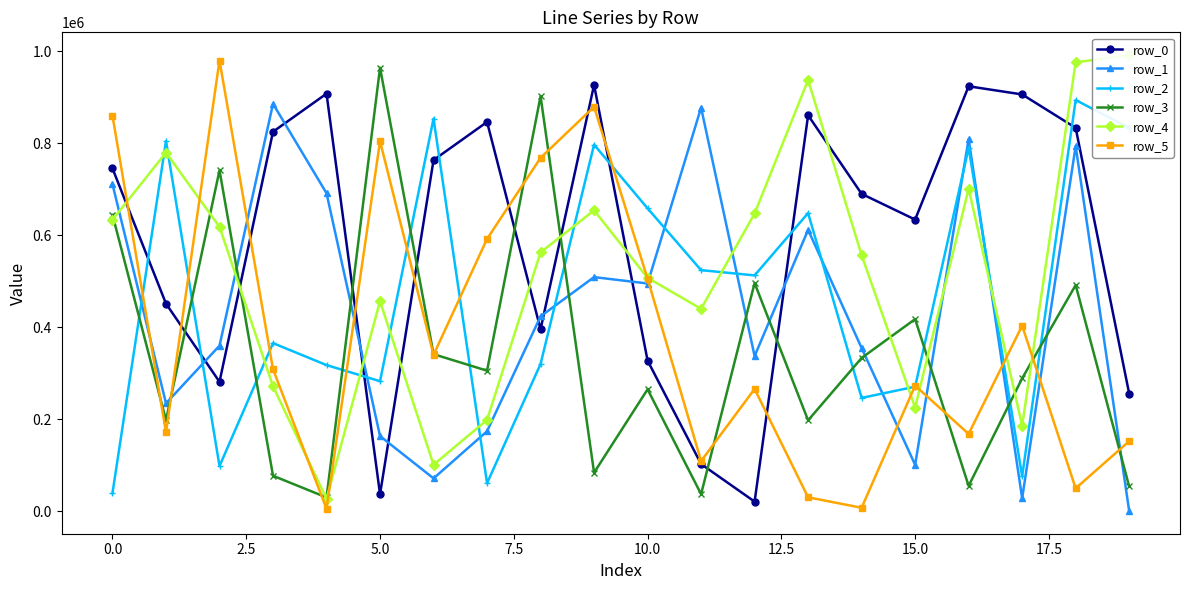

True or false: row_2 has more than 0 interior local peaks.

True